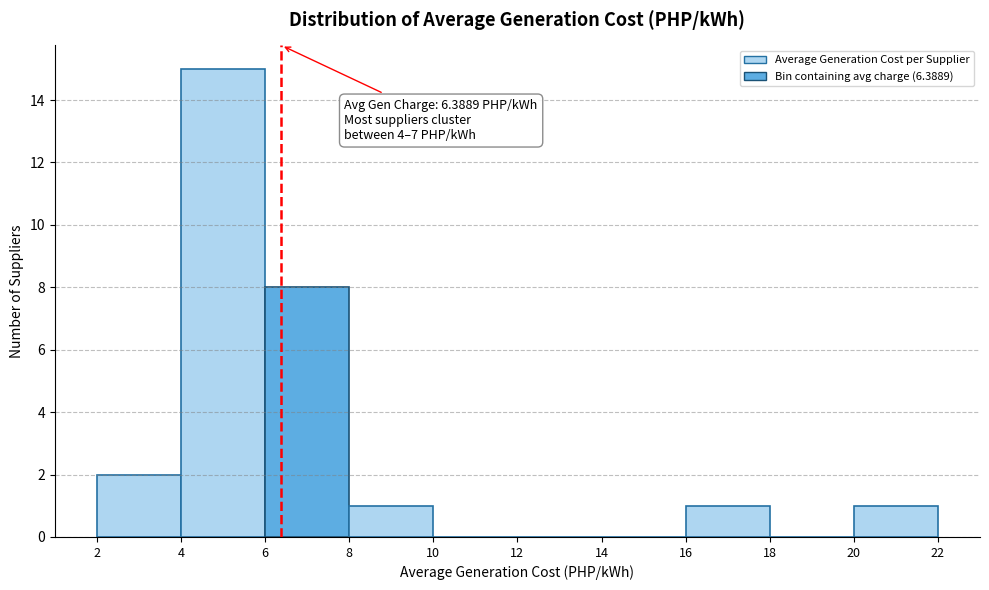

Which range on the x-axis has the tallest bar?

4 to 6